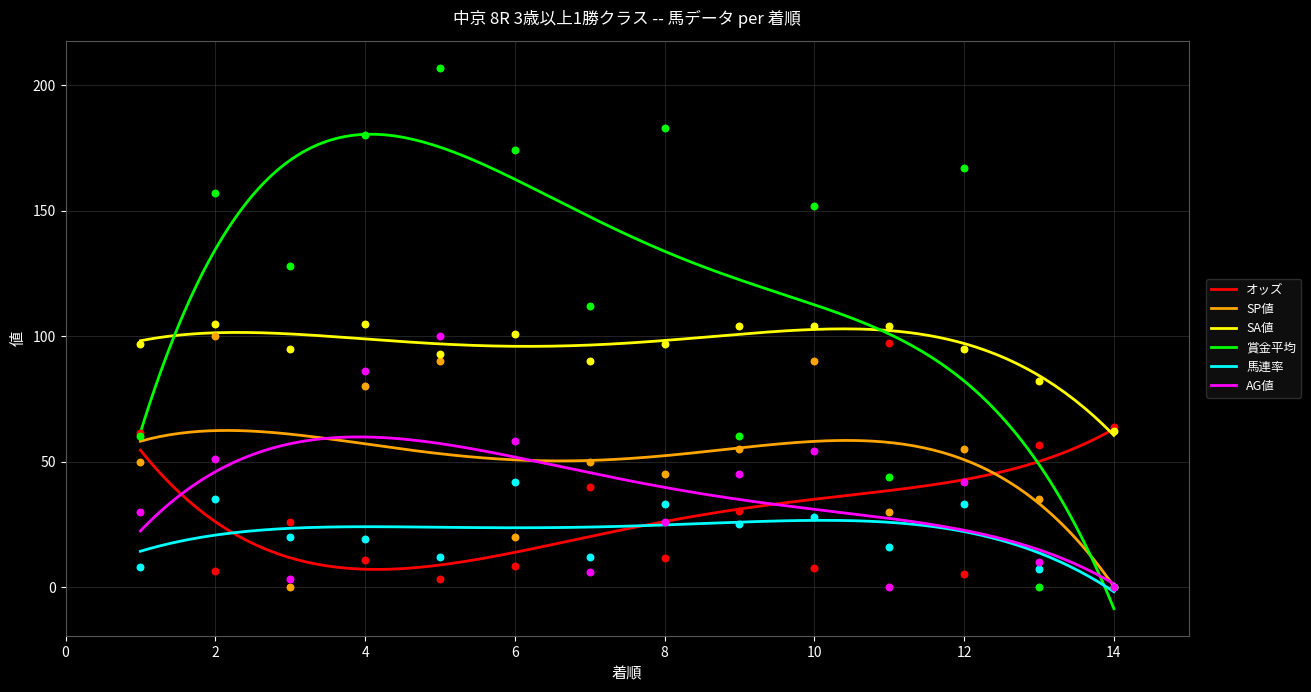

Is the value of オッズ at 12 greater than the value of 賞金平均 at 6?

No